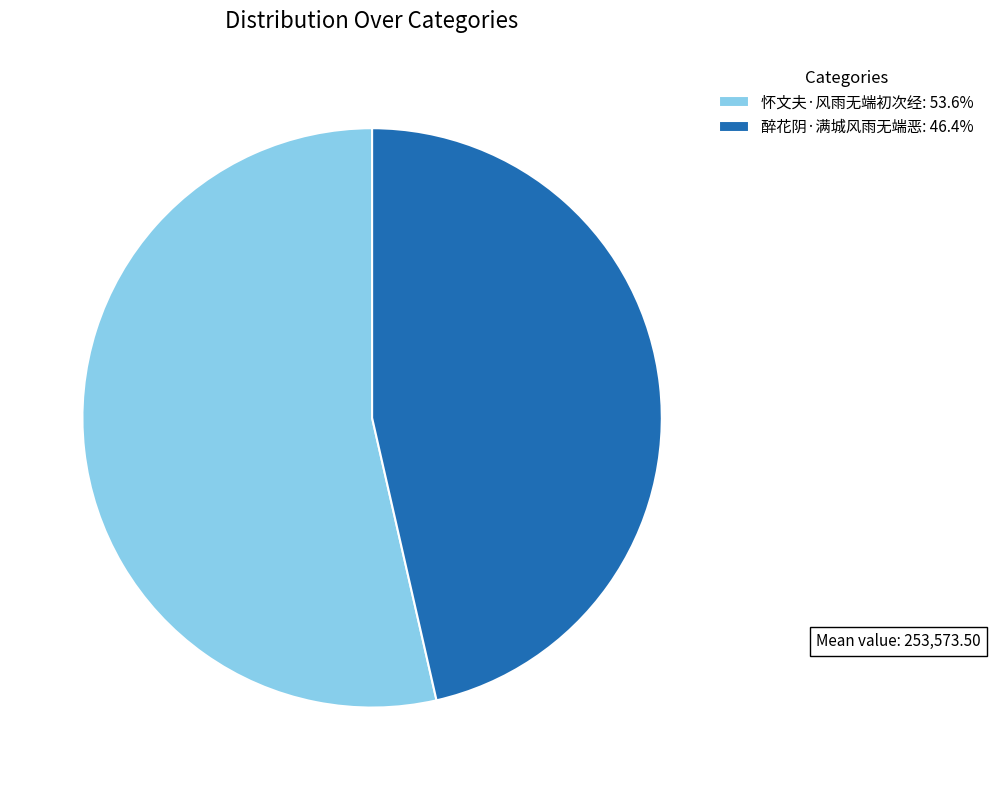

True or false: 怀文夫·风雨无端初次经 accounts for 67% of the total.

False